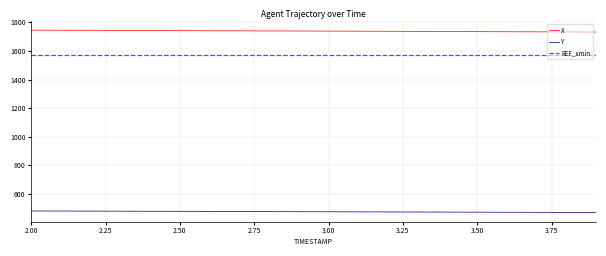

Which series has the largest total across all categories?

X